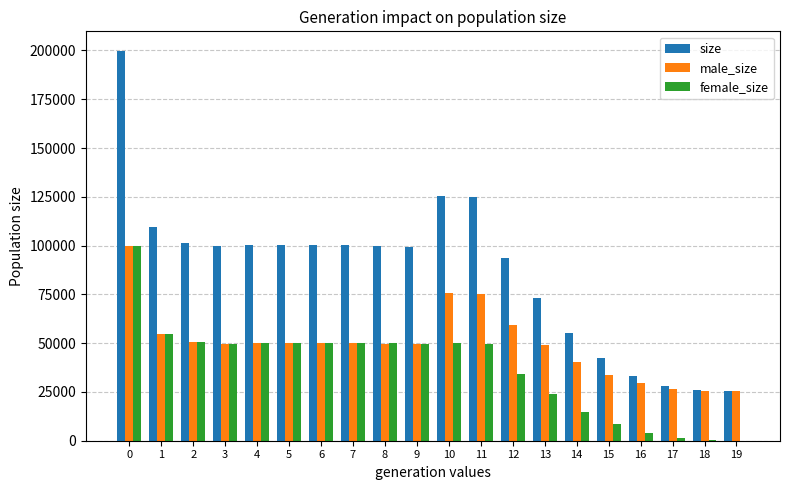

What is the sum of all female_size values?

741510